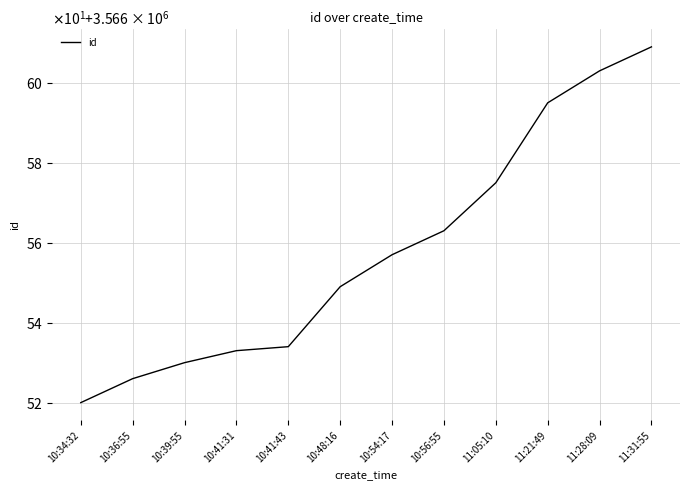

True or false: the data shows 2462844 at 10:56:55.

False